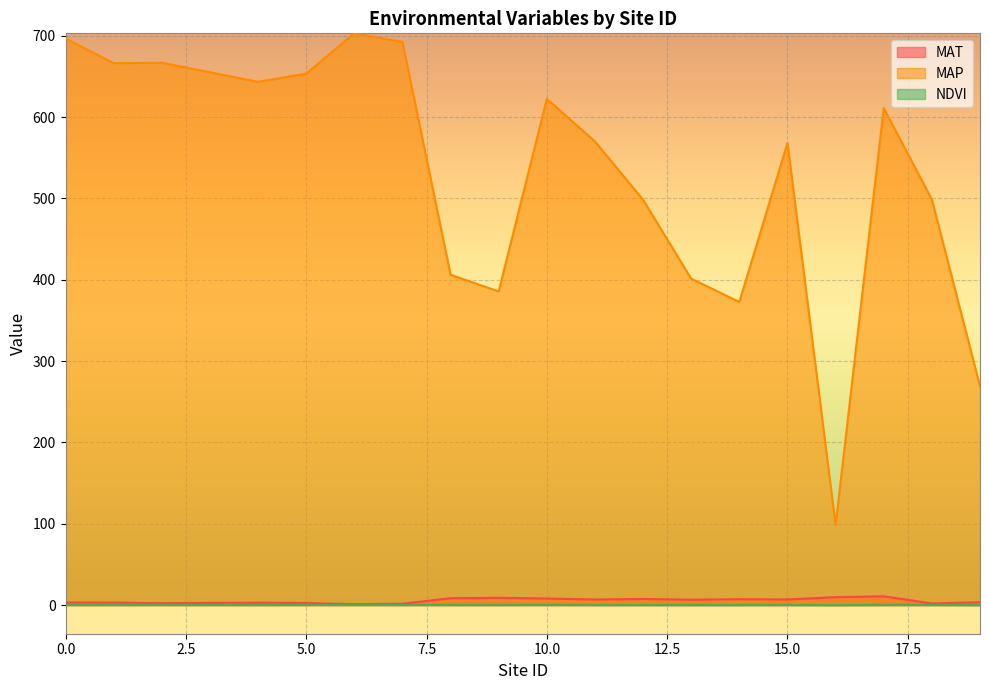

Between 4 and 18, which series saw the biggest shift?

MAP